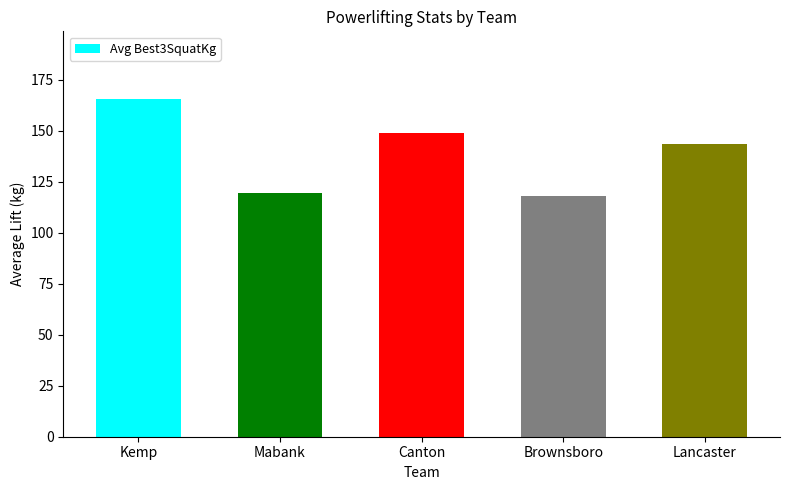

Which has a higher value, Mabank or Kemp?

Kemp